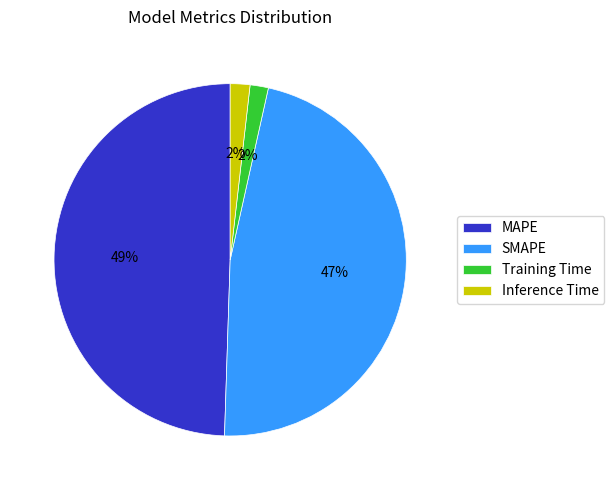

What percentage is the SMAPE slice, to the nearest percent?

47%